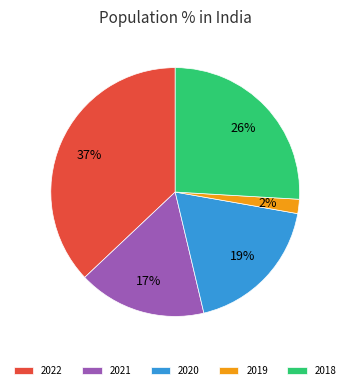

Between 2020 and 2019, which is larger?

2020